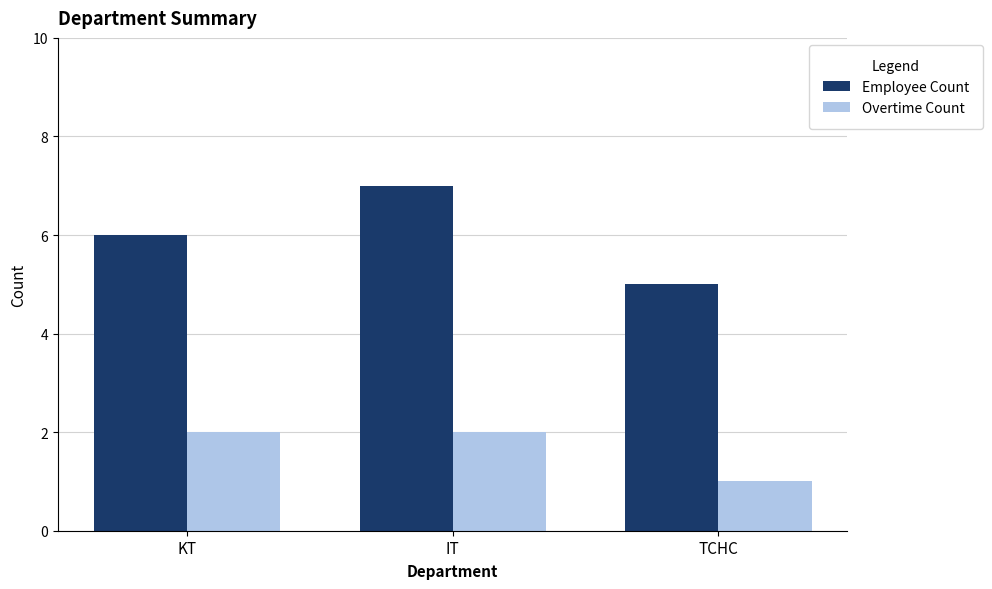

What is the difference between the highest and lowest values at IT?

5